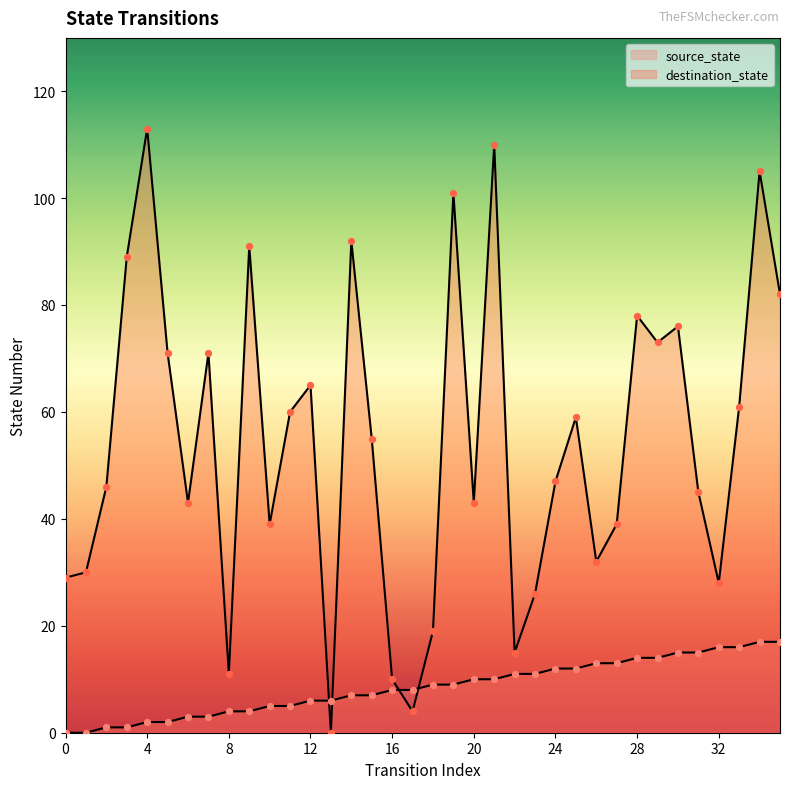

What are all the series names shown in the legend?

source_state, destination_state